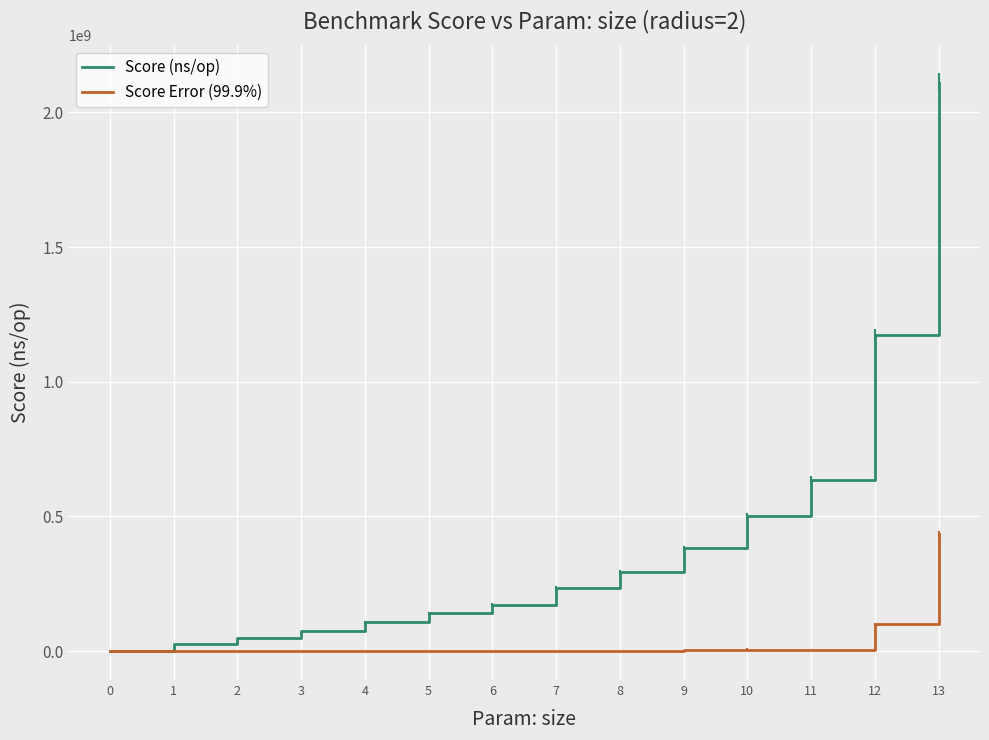

The value of Score (ns/op) at 10 is 500276392.0. True or false?

True